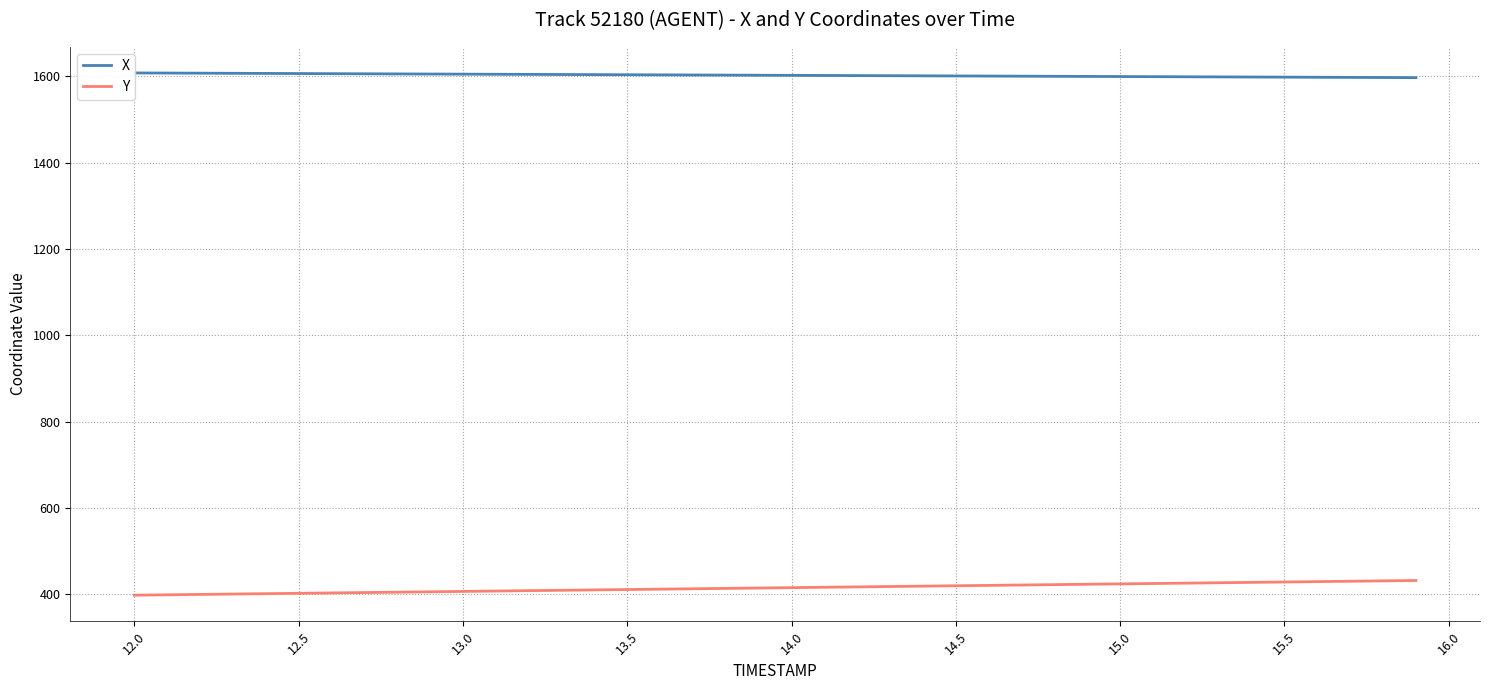

At how many categories does at least one series exceed 1551?

40